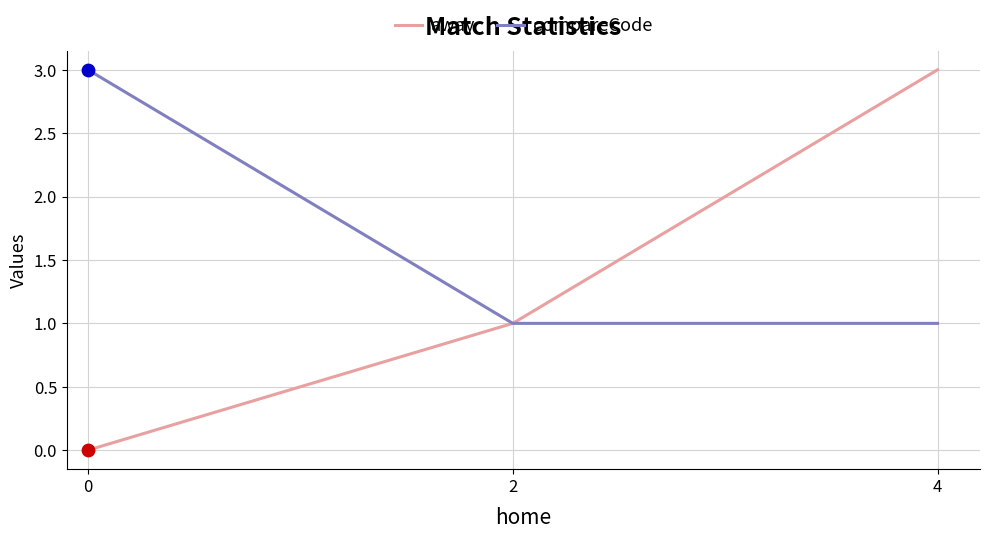

Which series has the widest spread of Y values?

away